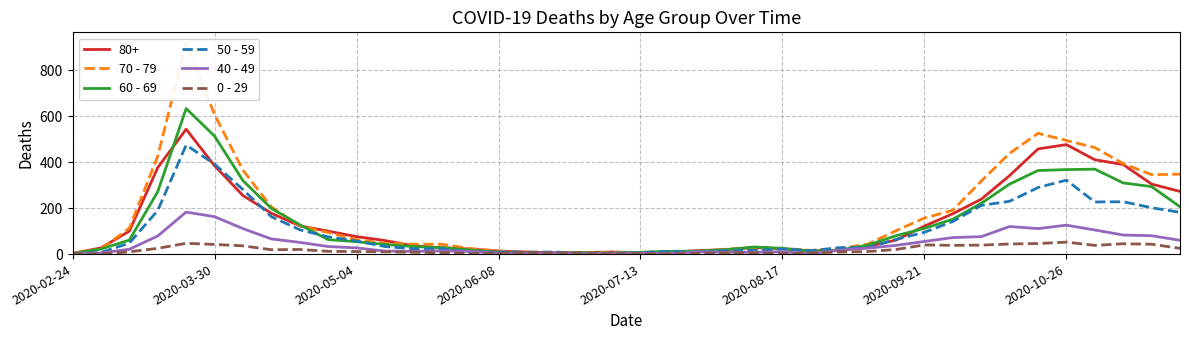

How many categories are shown in the chart?

40